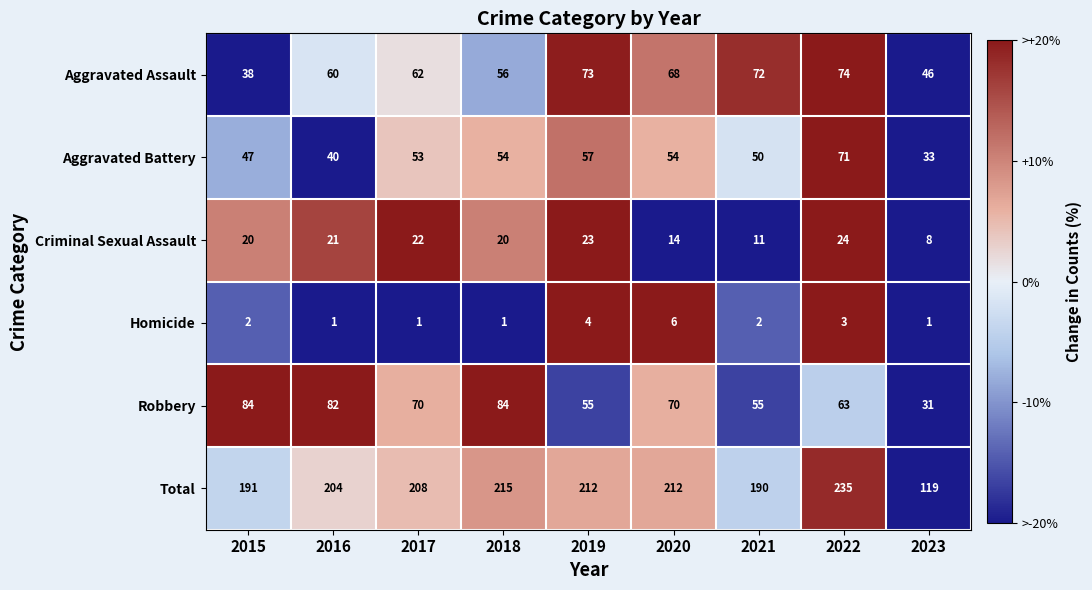

What is the difference between the maximum and minimum values in the Aggravated Battery series?

38